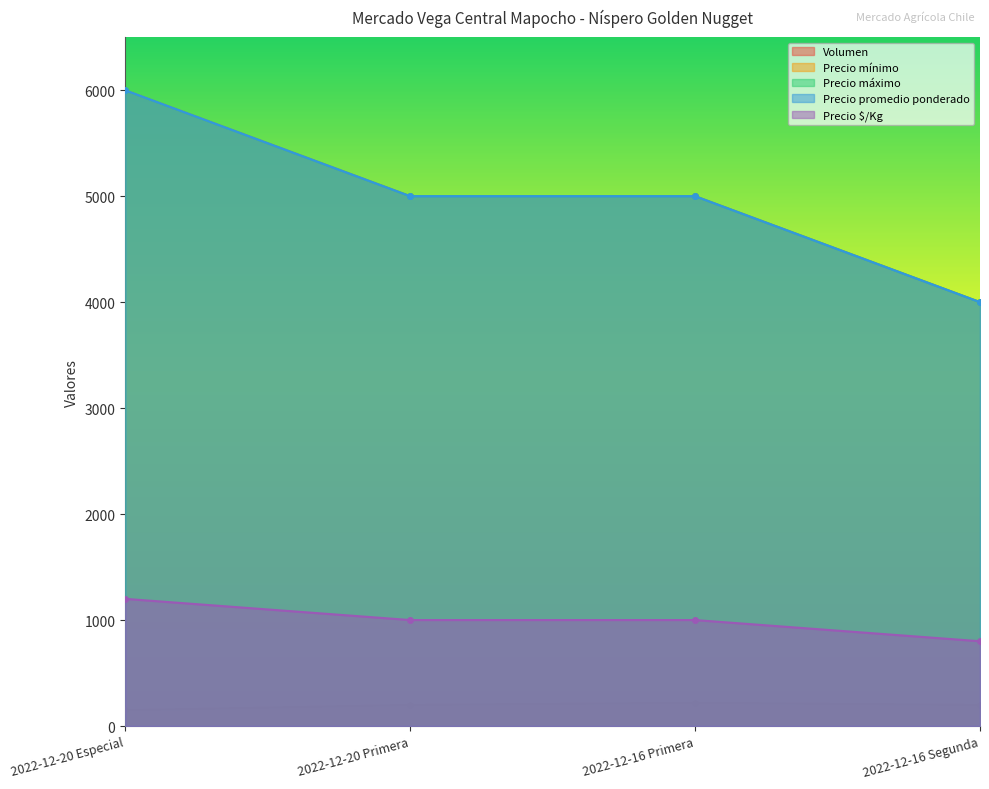

Reading left to right, what are all the values shown in this chart?

Volumen: 2022-12-20 Especial=150	2022-12-20 Primera=200	2022-12-16 Primera=220	2022-12-16 Segunda=200
Precio mínimo: 2022-12-20 Especial=6000	2022-12-20 Primera=5000	2022-12-16 Primera=5000	2022-12-16 Segunda=4000
Precio máximo: 2022-12-20 Especial=6000	2022-12-20 Primera=5000	2022-12-16 Primera=5000	2022-12-16 Segunda=4000
Precio promedio ponderado: 2022-12-20 Especial=6000	2022-12-20 Primera=5000	2022-12-16 Primera=5000	2022-12-16 Segunda=4000
Precio $/Kg: 2022-12-20 Especial=1200	2022-12-20 Primera=1000	2022-12-16 Primera=1000	2022-12-16 Segunda=800